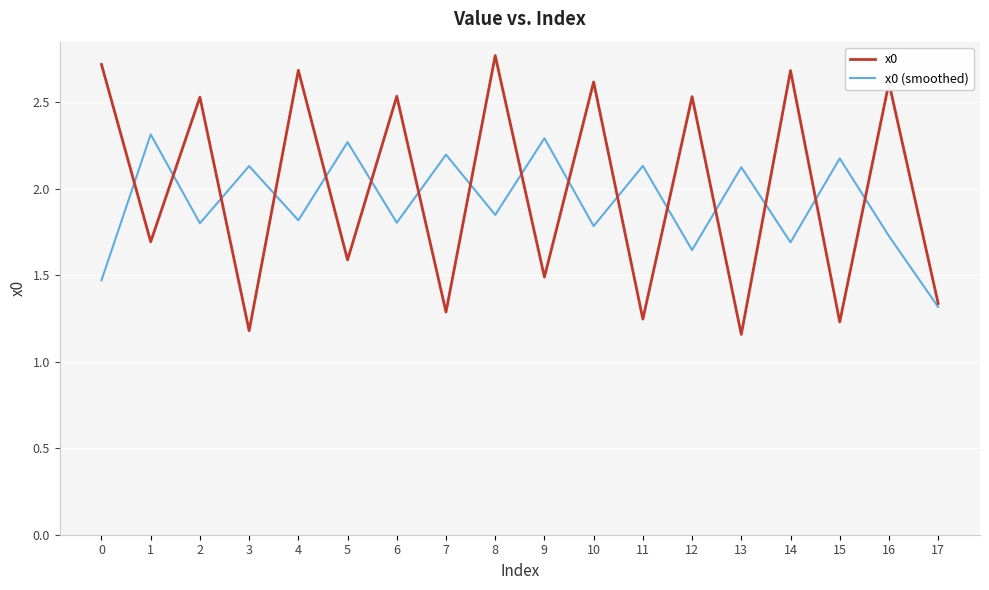

True or false: x0 (smoothed) has a value of 1.8 at 10.

True